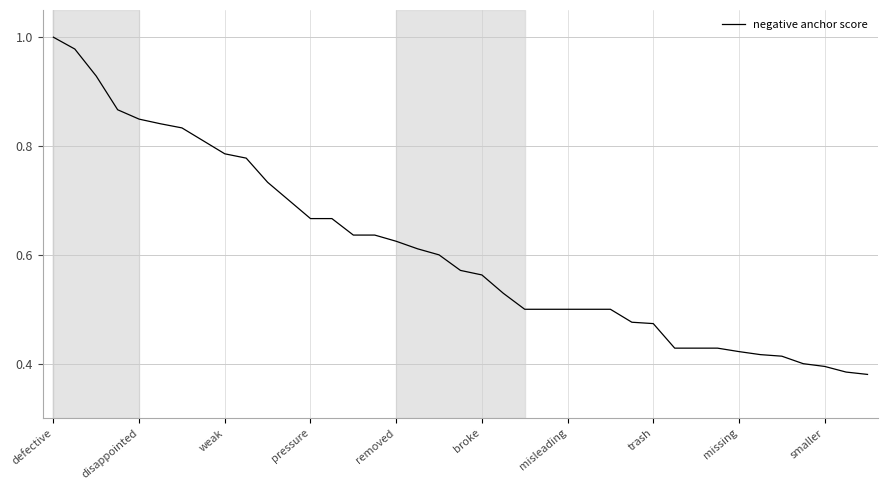

Which label corresponds to the largest value in the chart?

defective